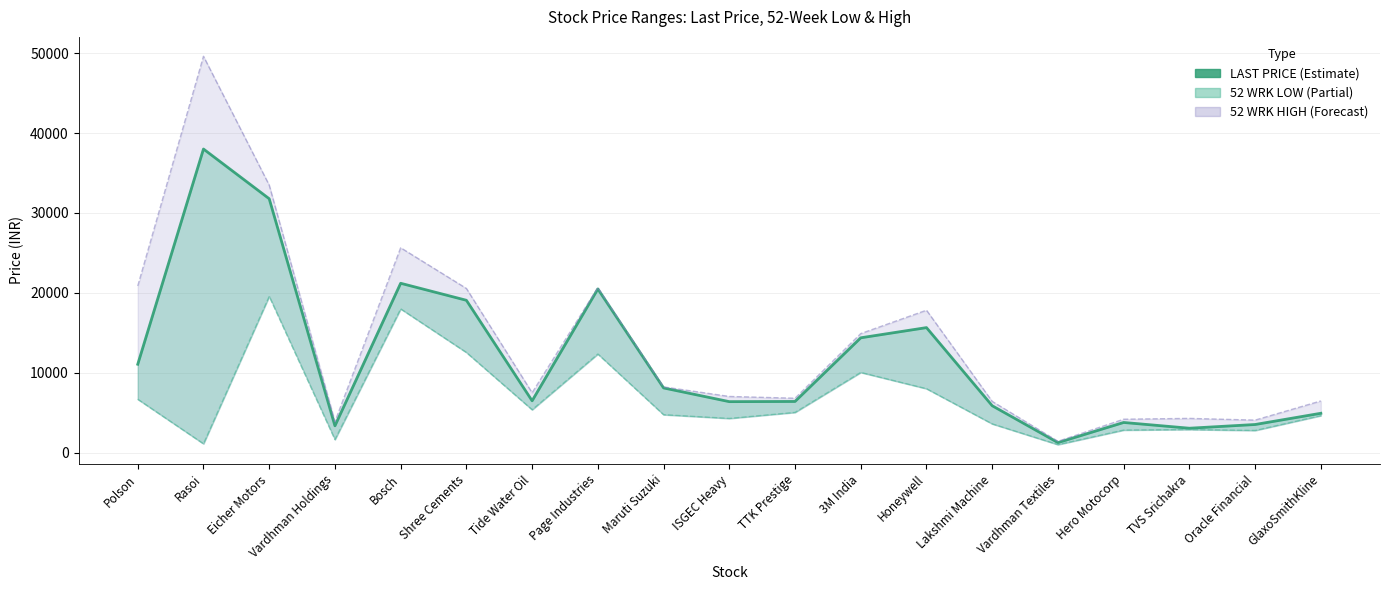

True or false: there are more than 0 points higher than both neighbors.

True